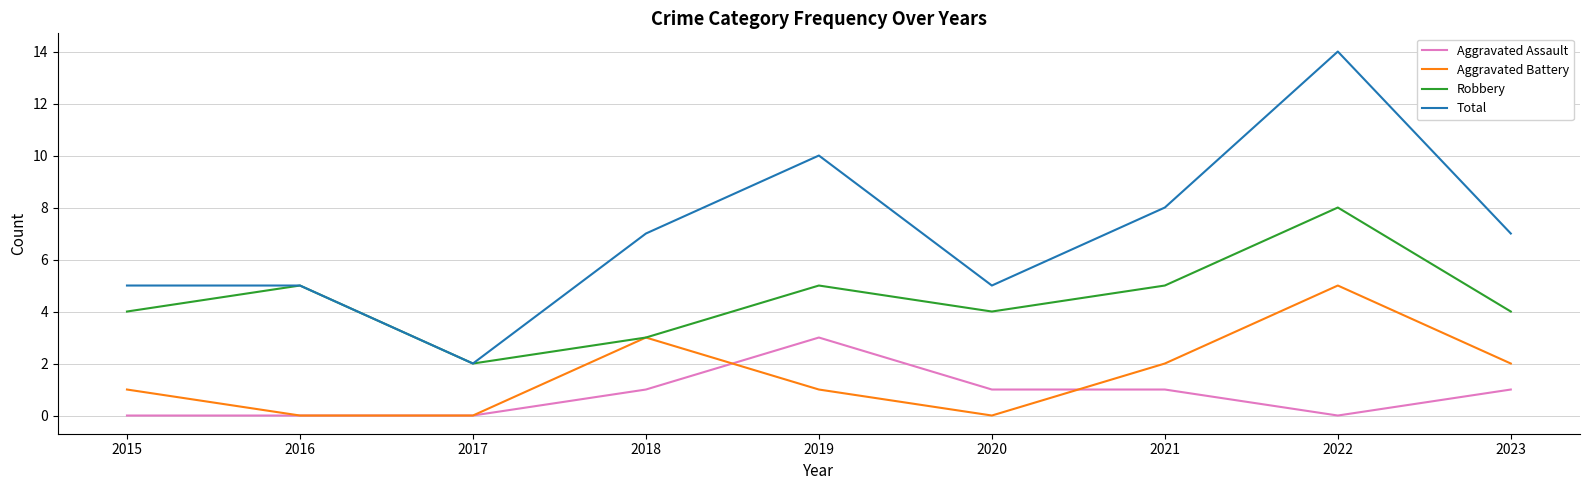

Is it true that Total equals 10 at 2023?

False